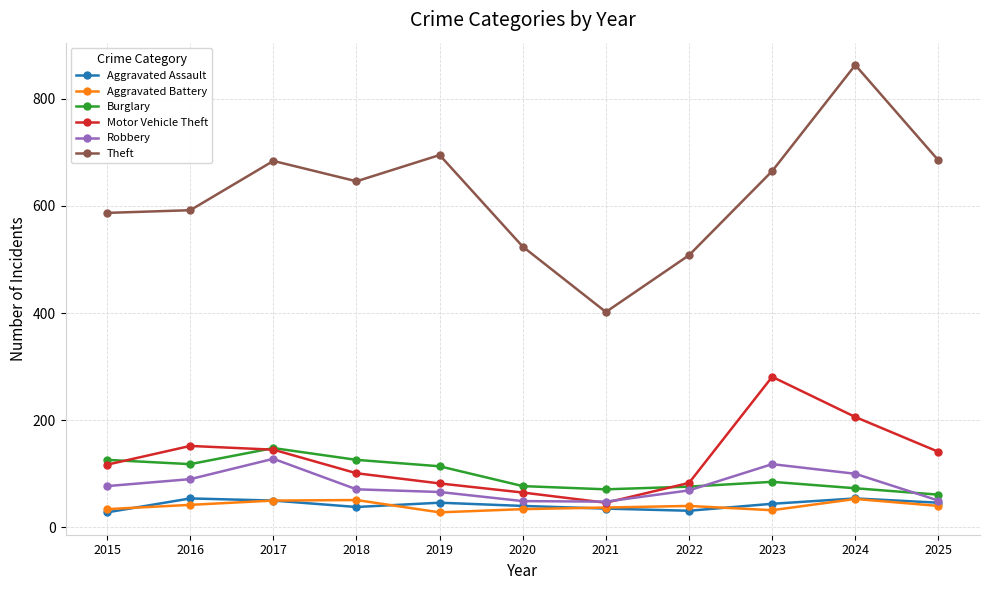

True or false: Burglary and Theft intersect in this chart.

False